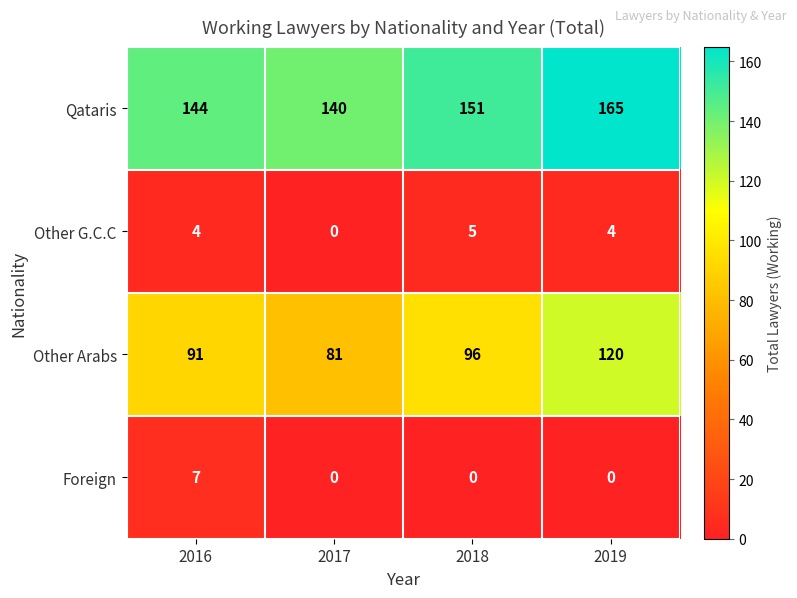

Which series has the widest spread of values?

Other Arabs